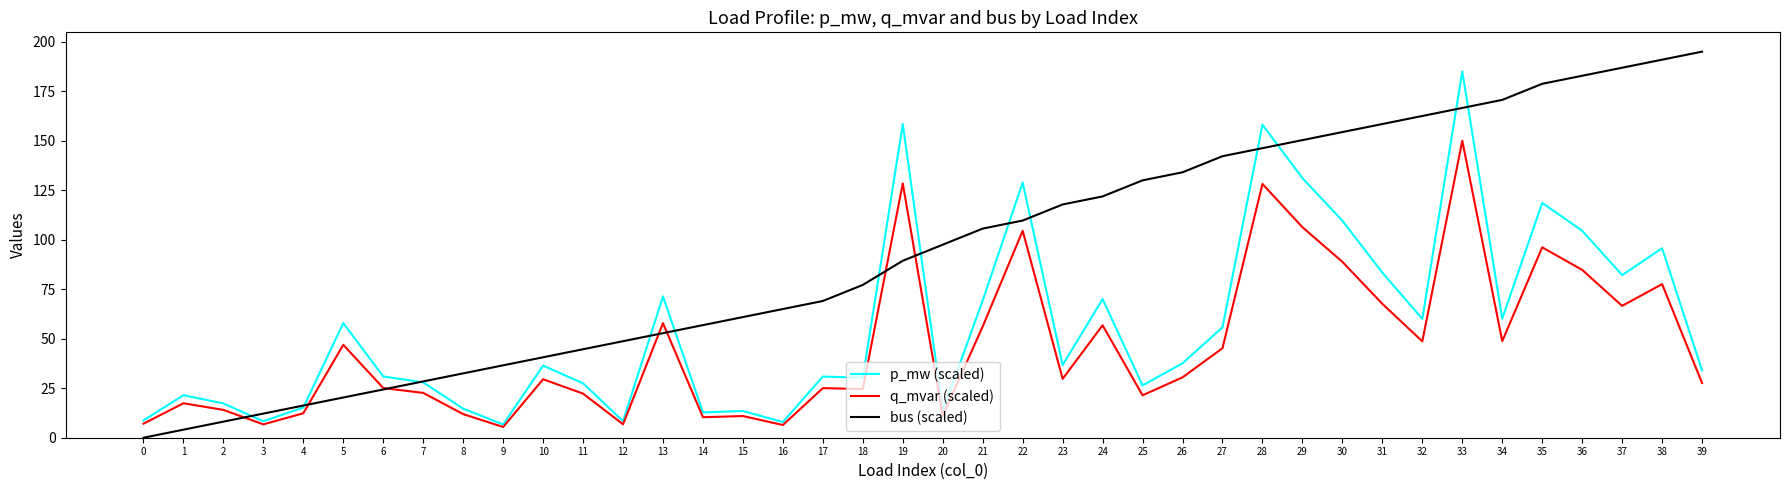

Which series has the largest range (max minus min)?

bus (scaled)